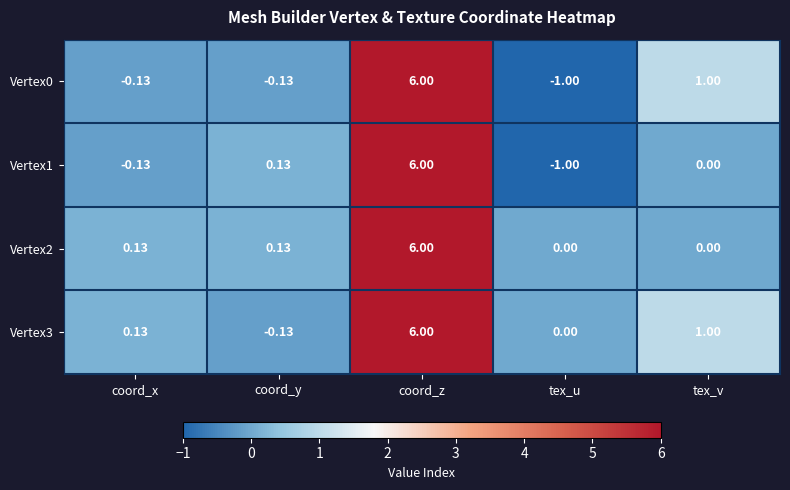

Which category has the highest value in the Vertex1 series?

coord_z